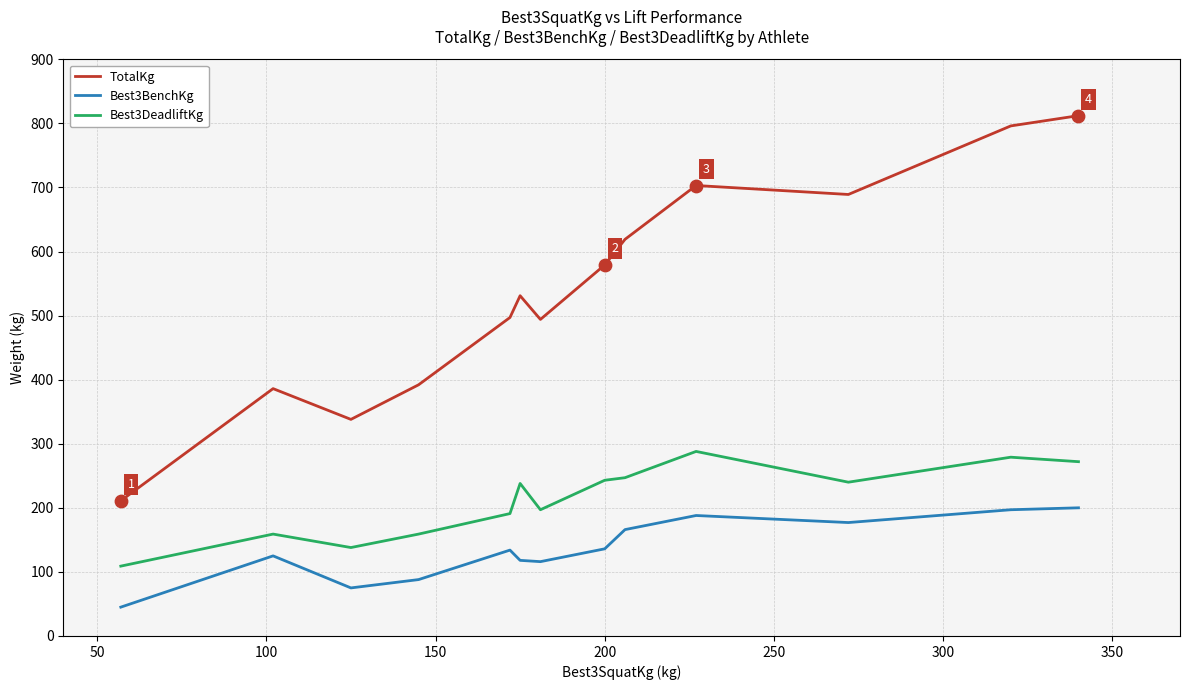

Which series has the widest spread of values?

TotalKg